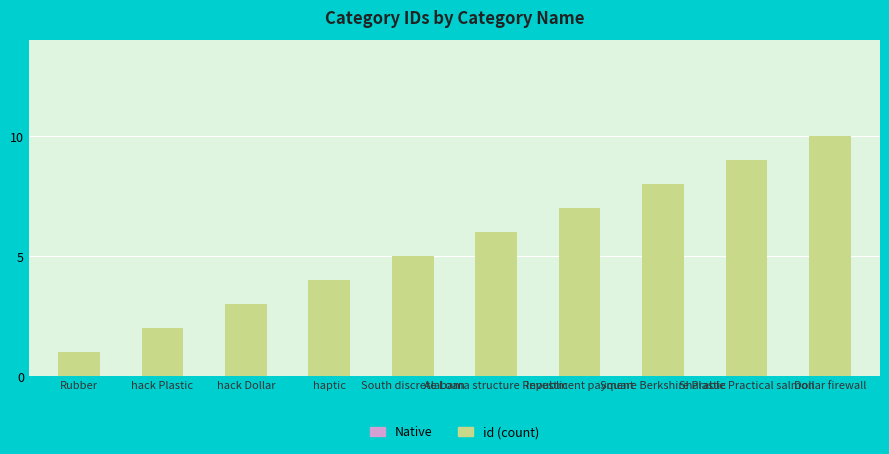

What is the difference between the maximum and second lowest values?

8